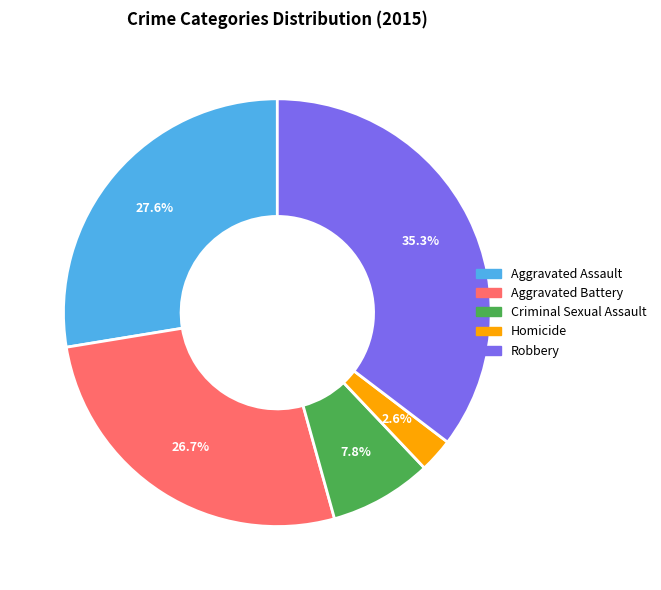

Which category has the smallest portion of the pie?

Homicide